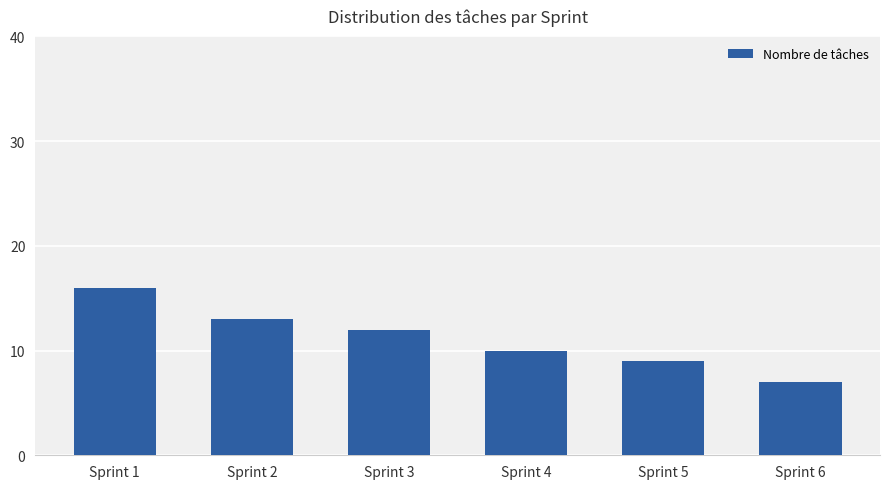

Rank the categories by value from lowest to highest.

Sprint 6, Sprint 5, Sprint 4, Sprint 3, Sprint 2, Sprint 1